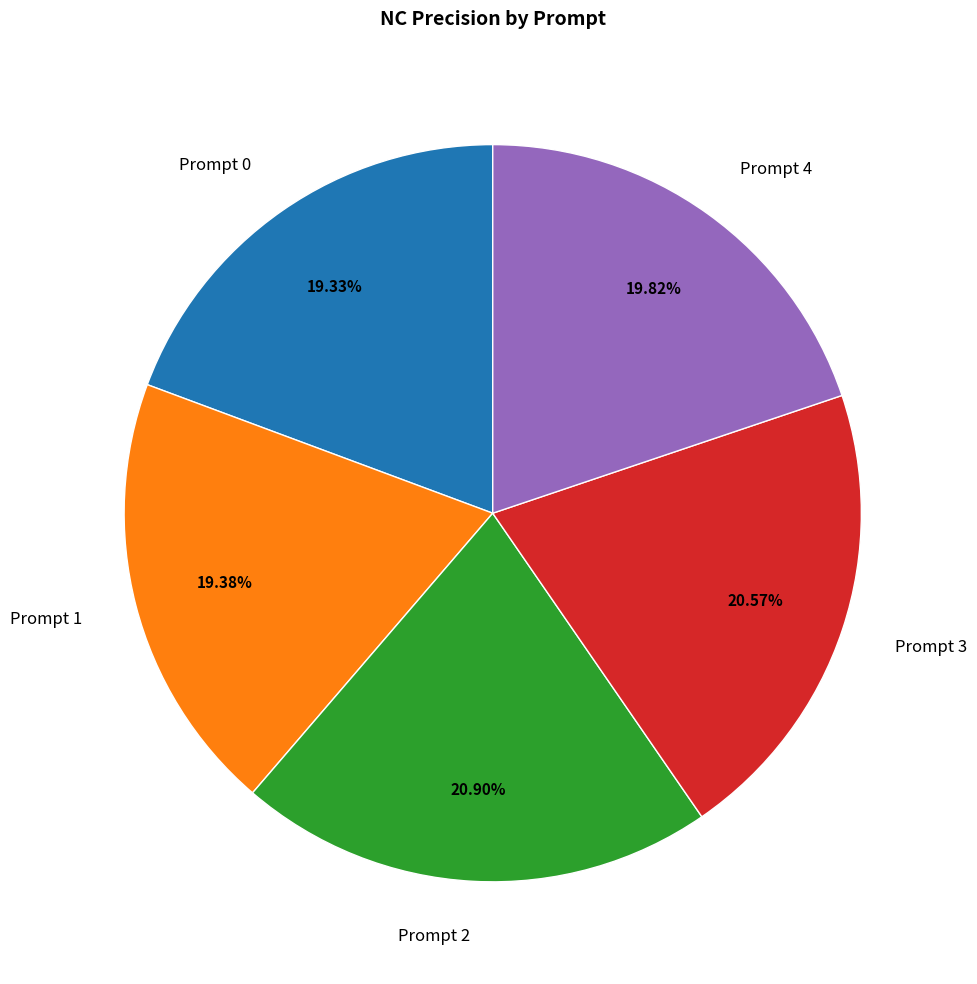

Is there any slice that represents more than half of the pie?

No